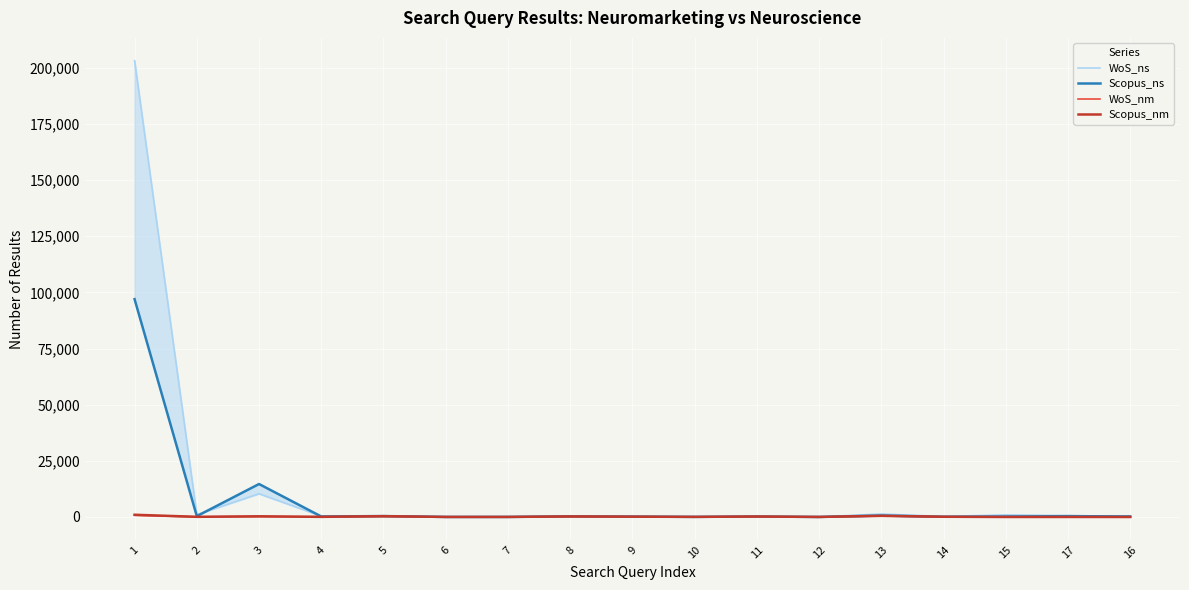

At which category does the chart reach its minimum across all series?

12